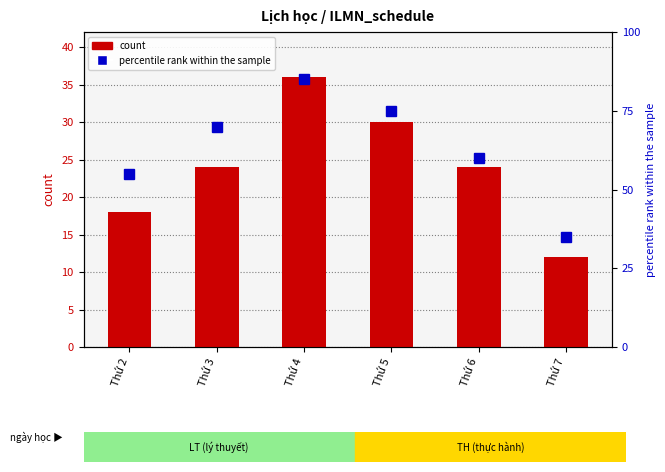

Count the number of categories in the chart.

6